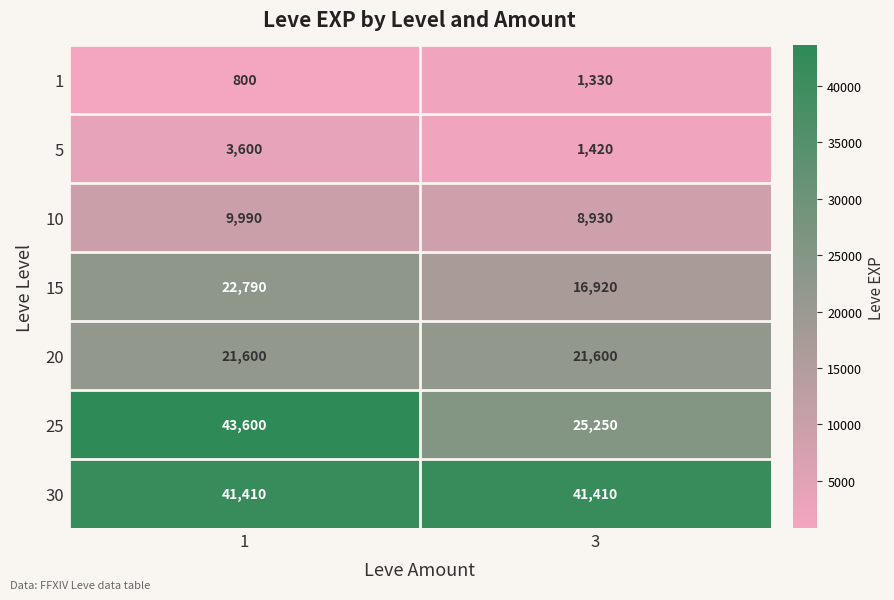

What is the greatest value displayed?

43600